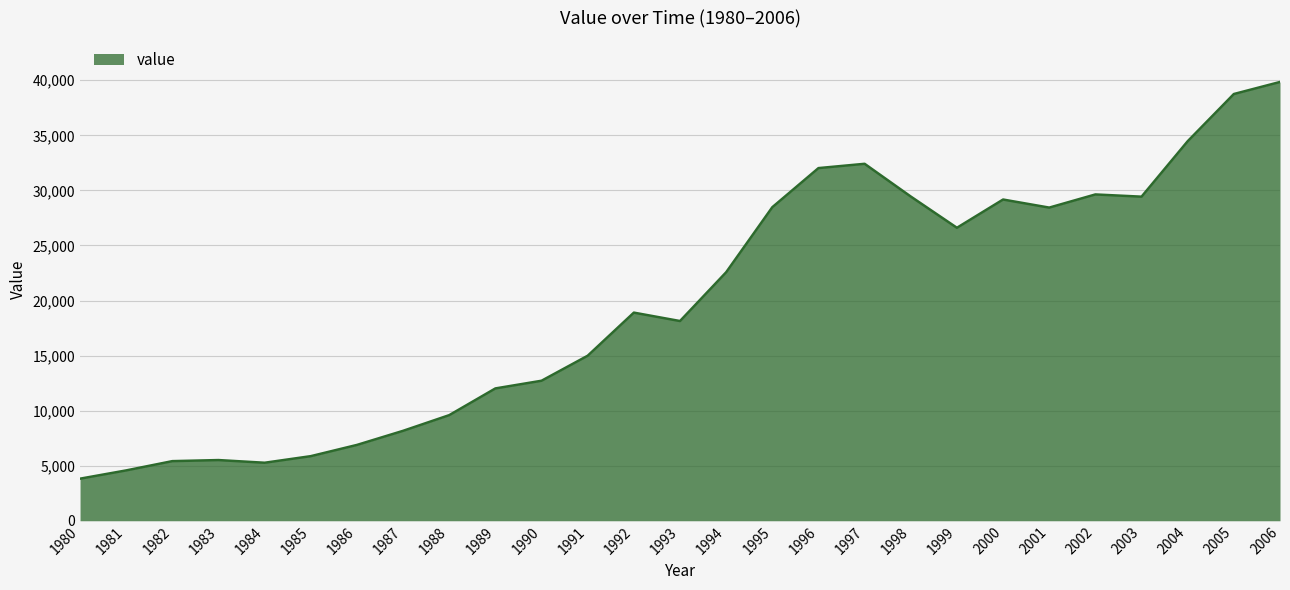

True or false: there are more than 0 points higher than both neighbors.

True